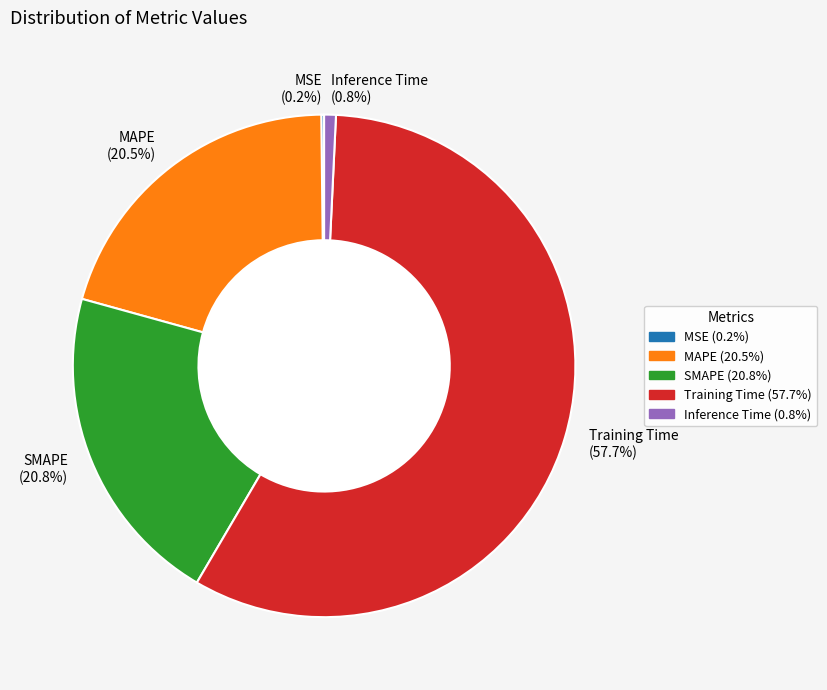

Is the sum of MAPE (20.5%) and Inference Time (0.8%) greater than half?

No